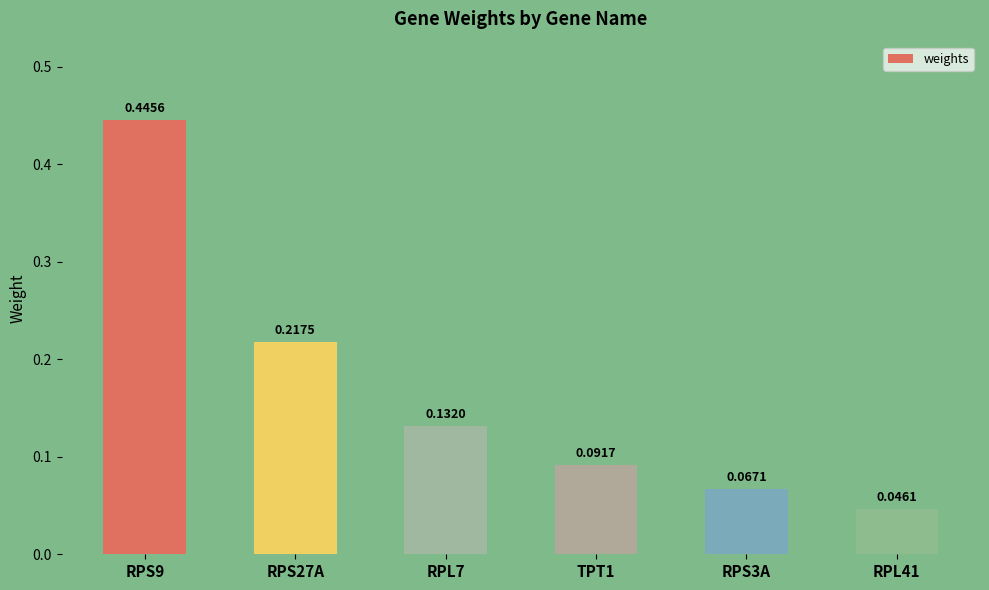

What is the sum of all values?

1.0